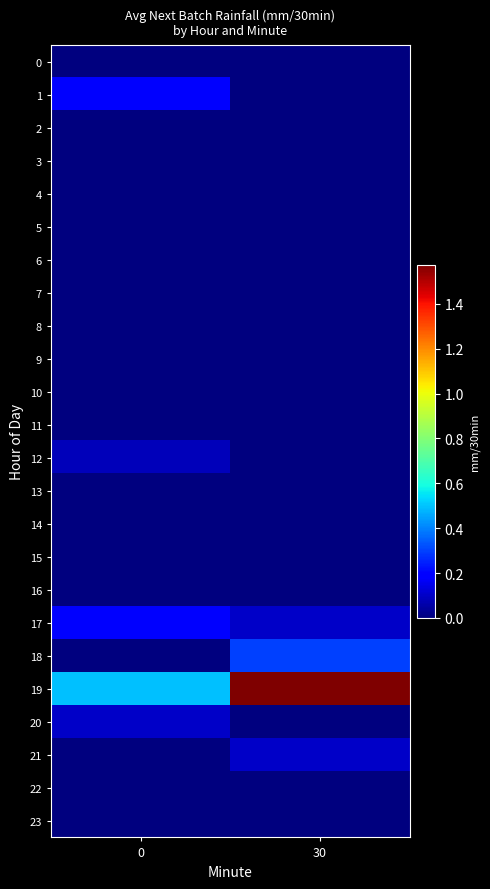

Which series has the largest total across all categories?

19